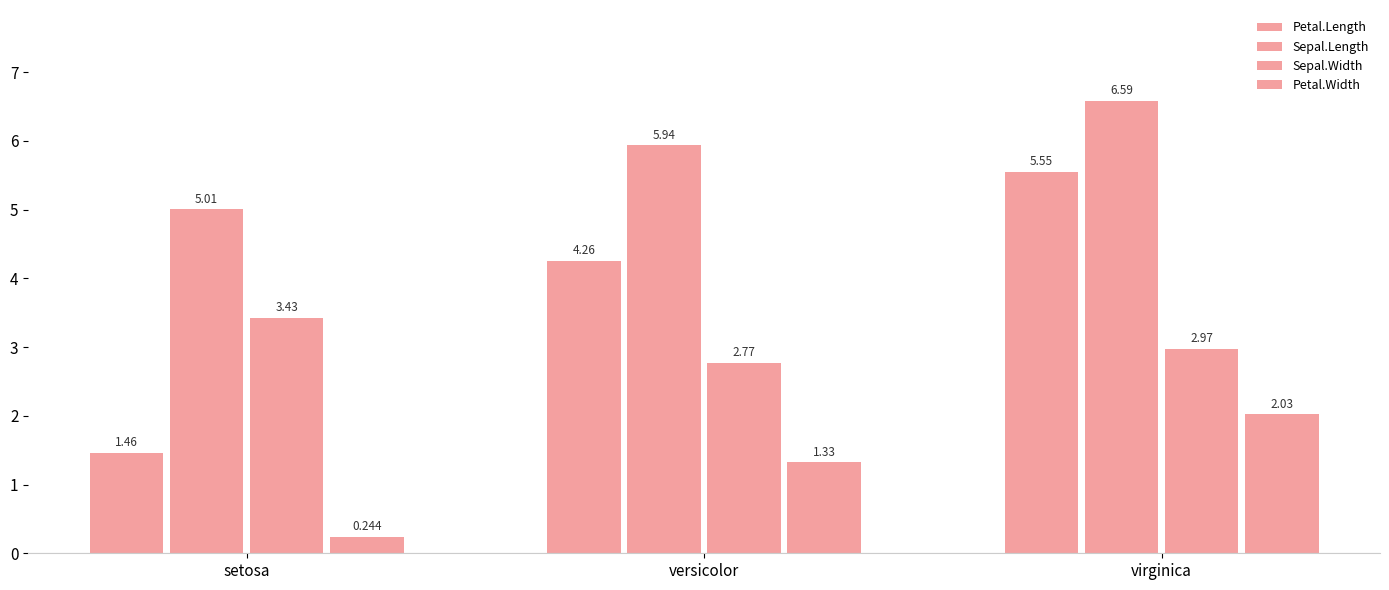

Which series has the widest spread of values?

Petal.Length